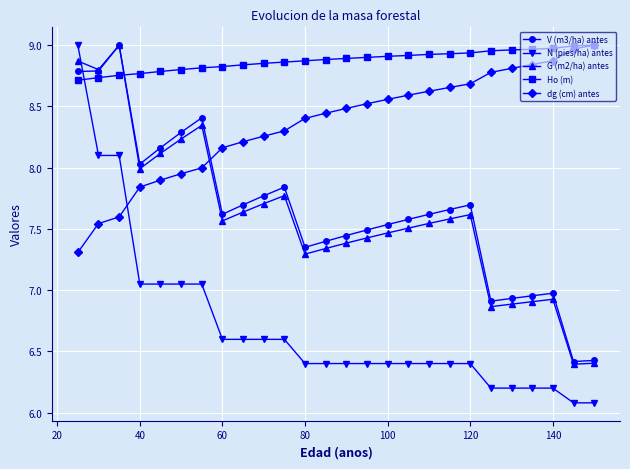

What is the difference between the second highest and minimum values in the V (m3/ha) antes series?

2.4